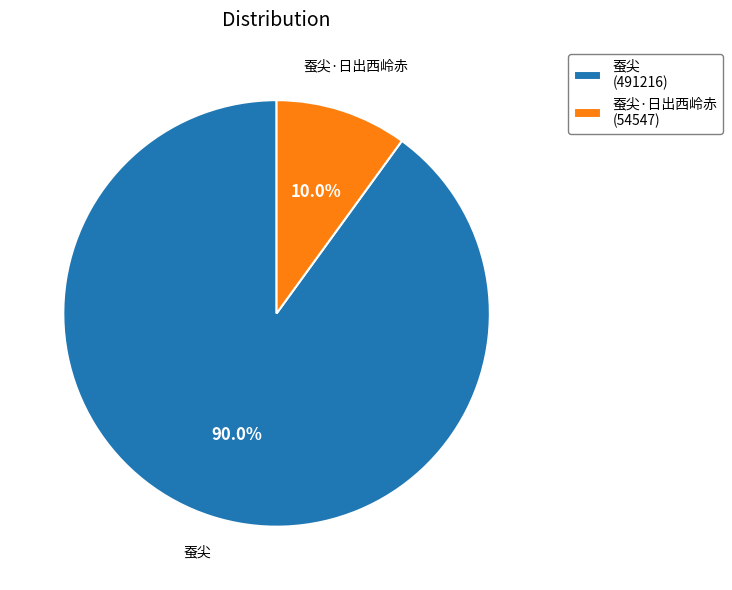

Which slice is the largest?

蚕尖 (491216)